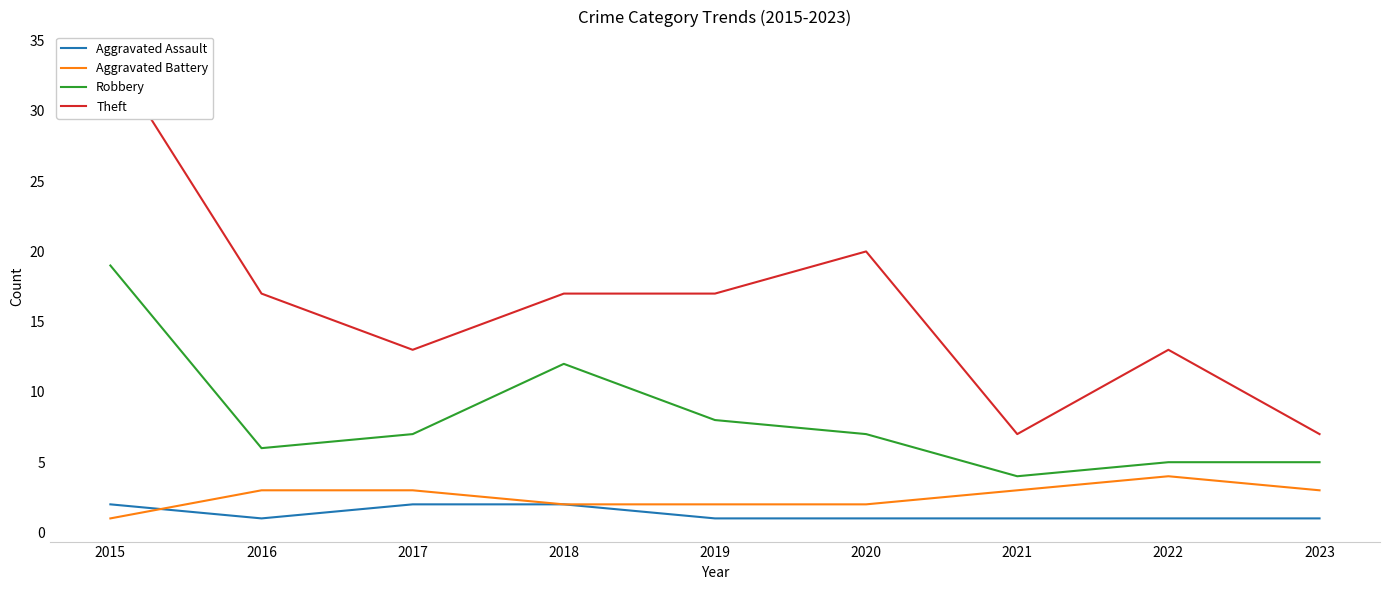

At which label does Robbery first exceed 7?

2015